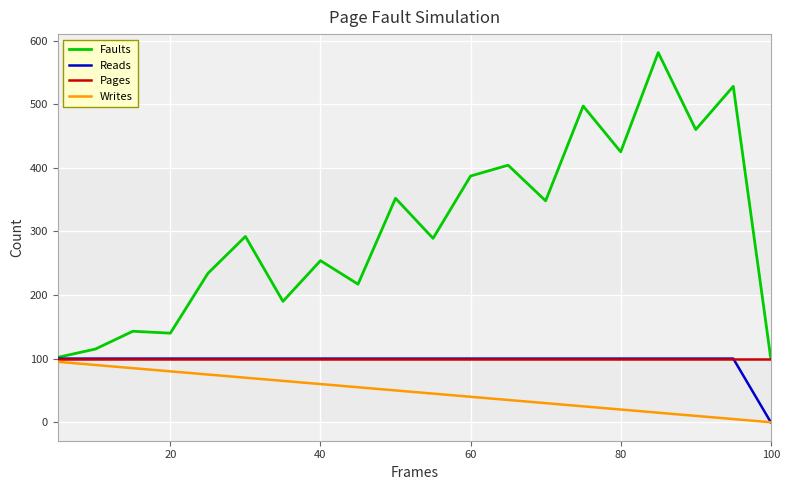

Which series has the largest range (max minus min)?

Faults